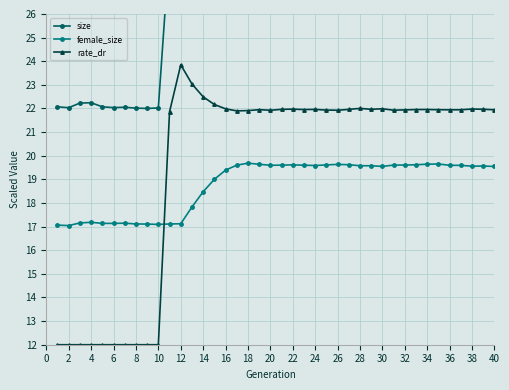

True or false: rate_dr and female_size cross at least once.

True